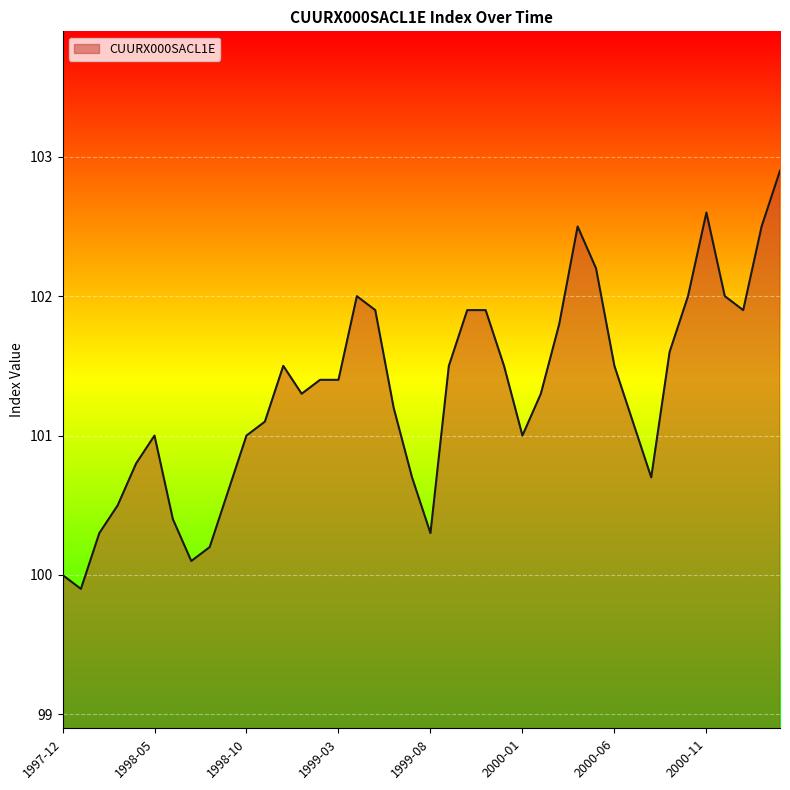

What is the minimum value shown in the chart?

99.9